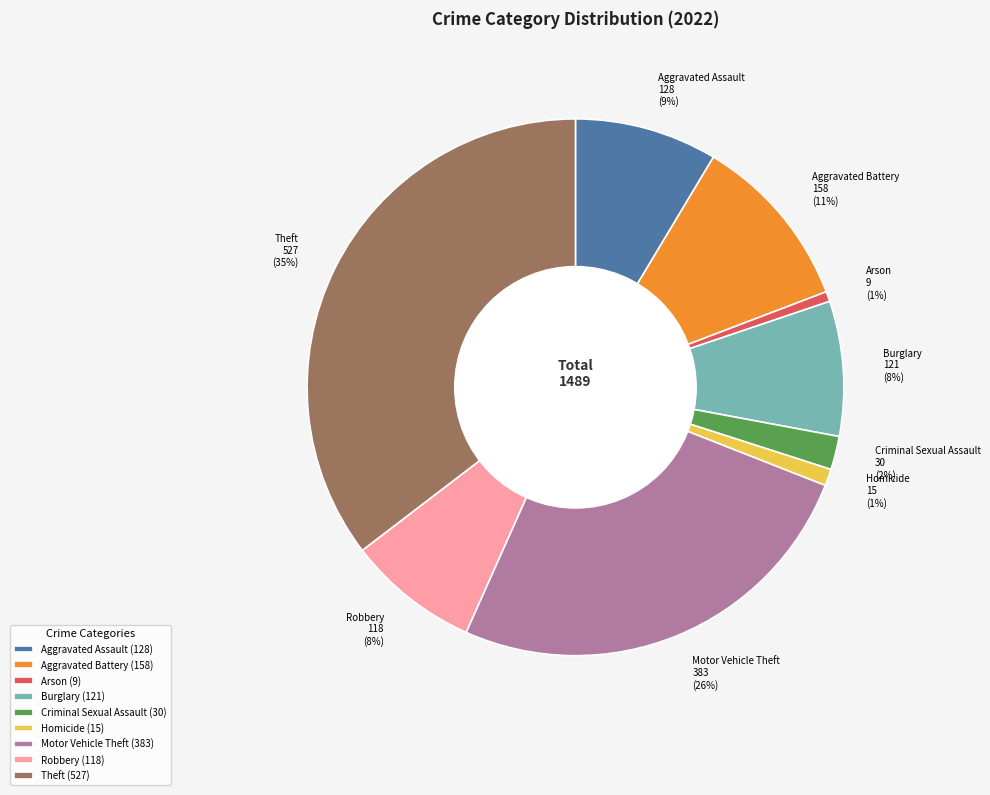

Does Criminal Sexual Assault account for over 50% of the chart?

No